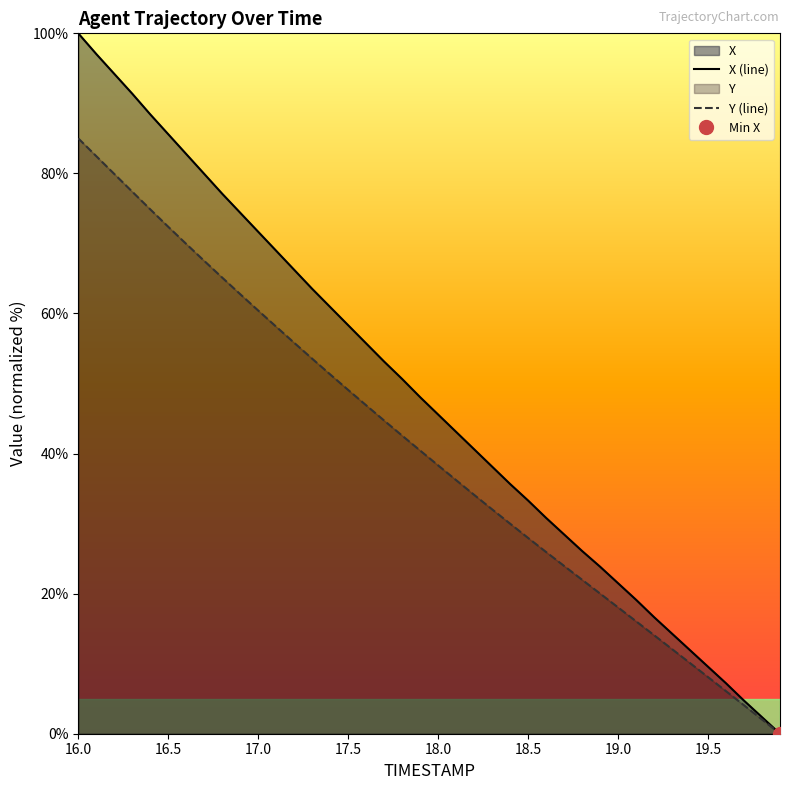

At how many categories does at least one series exceed 56?

16